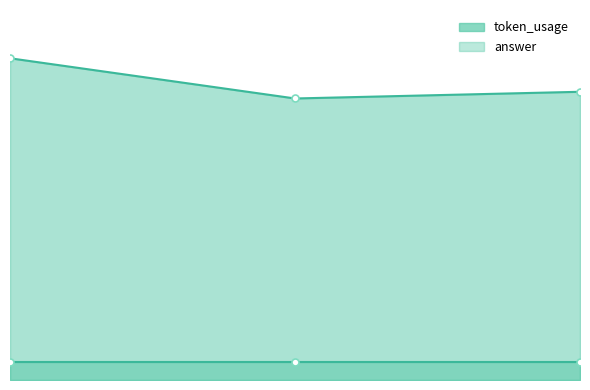

The chart shows a value of 27 at 1. True or false?

False